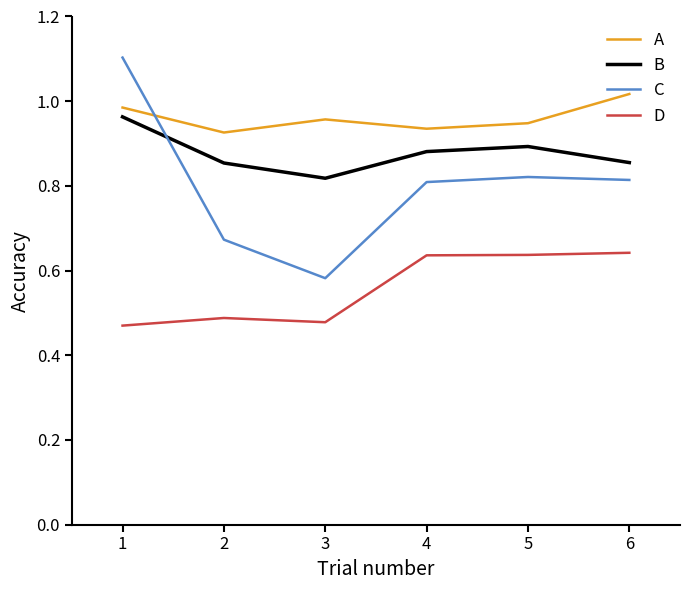

How many distinct data groups are displayed?

4